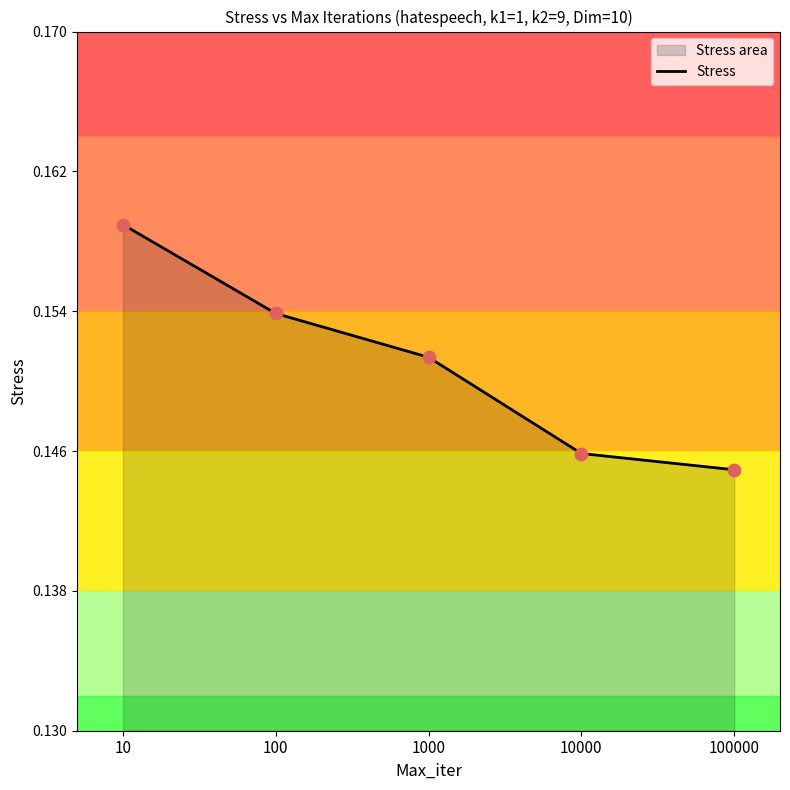

Which has a higher value, 10000 or 10?

10